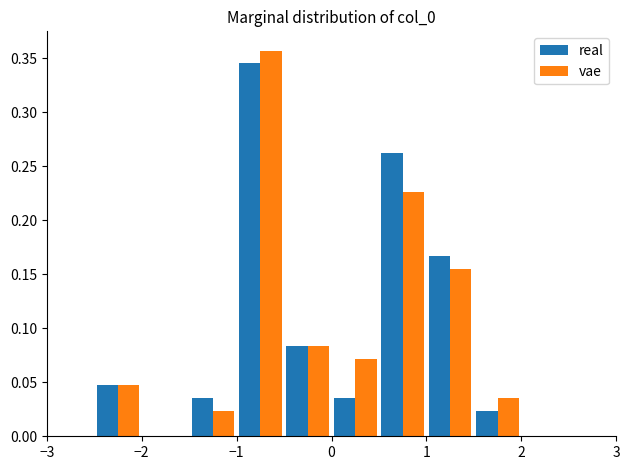

In the vae series, which range on the x-axis has the tallest bar?

-1.0 to -0.5